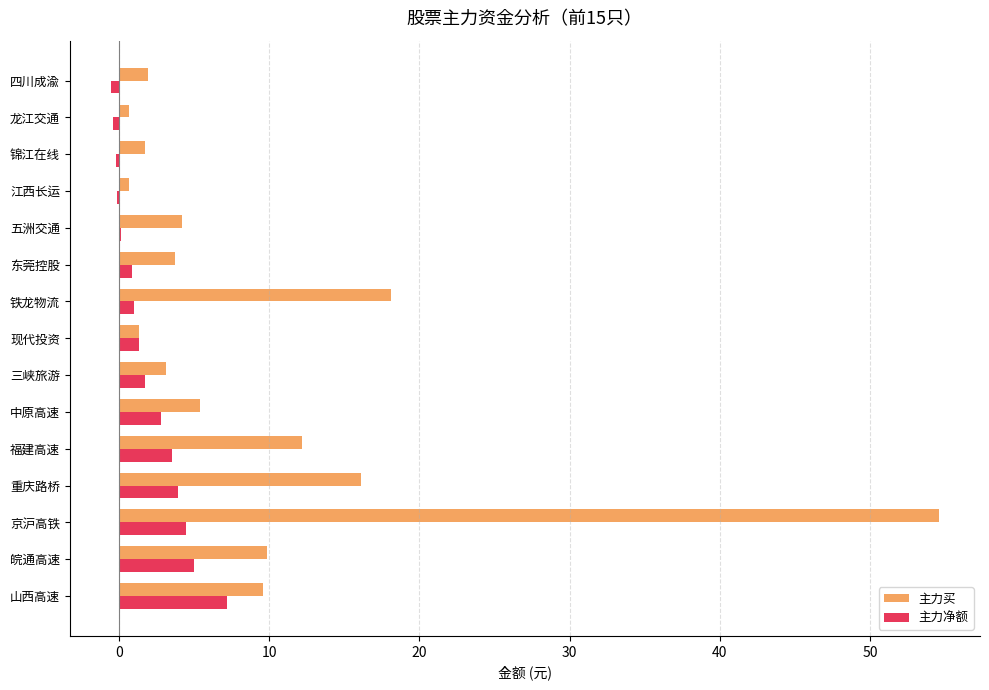

Which series has the largest total across all categories?

主力买